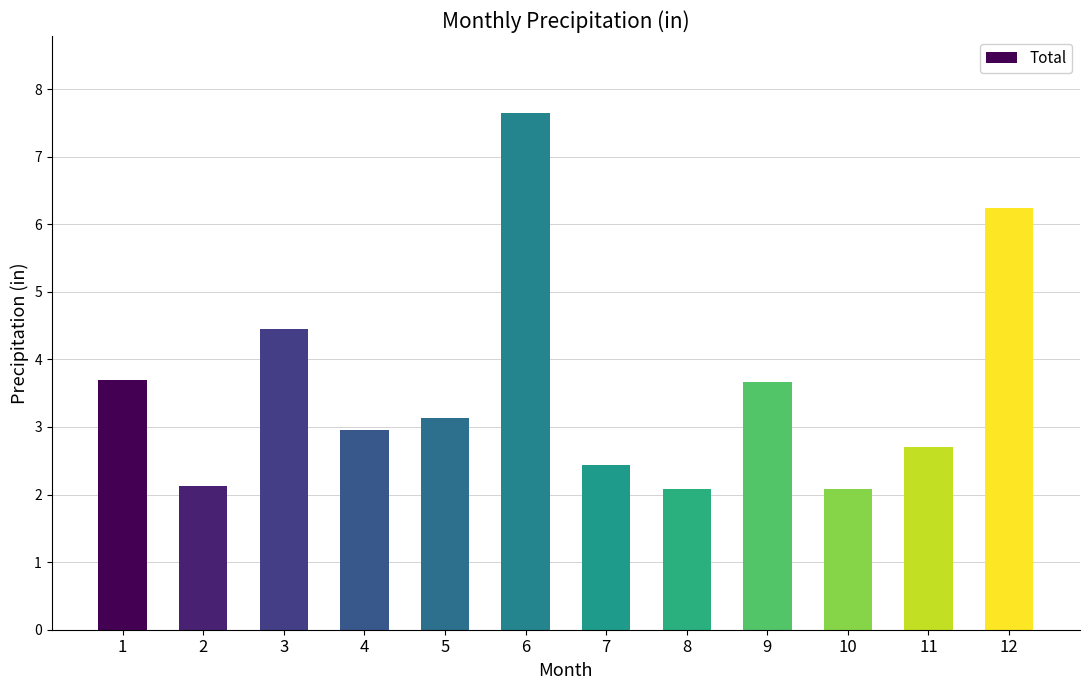

The value at 9 is 3.7. True or false?

True